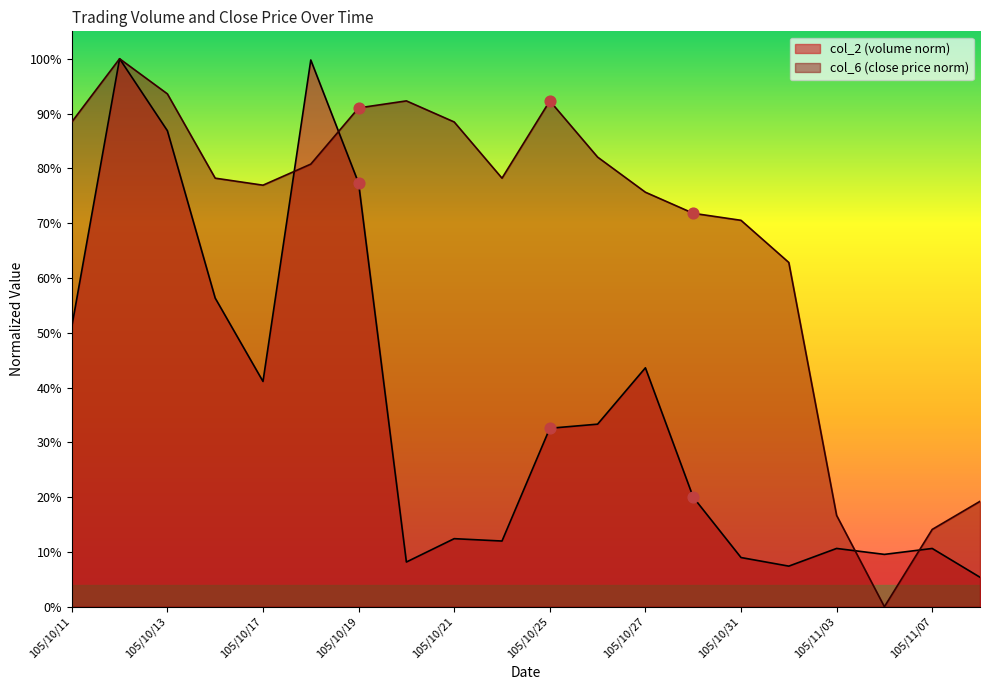

What are all the series names shown in the legend?

col_2 (volume norm), col_6 (close price norm)